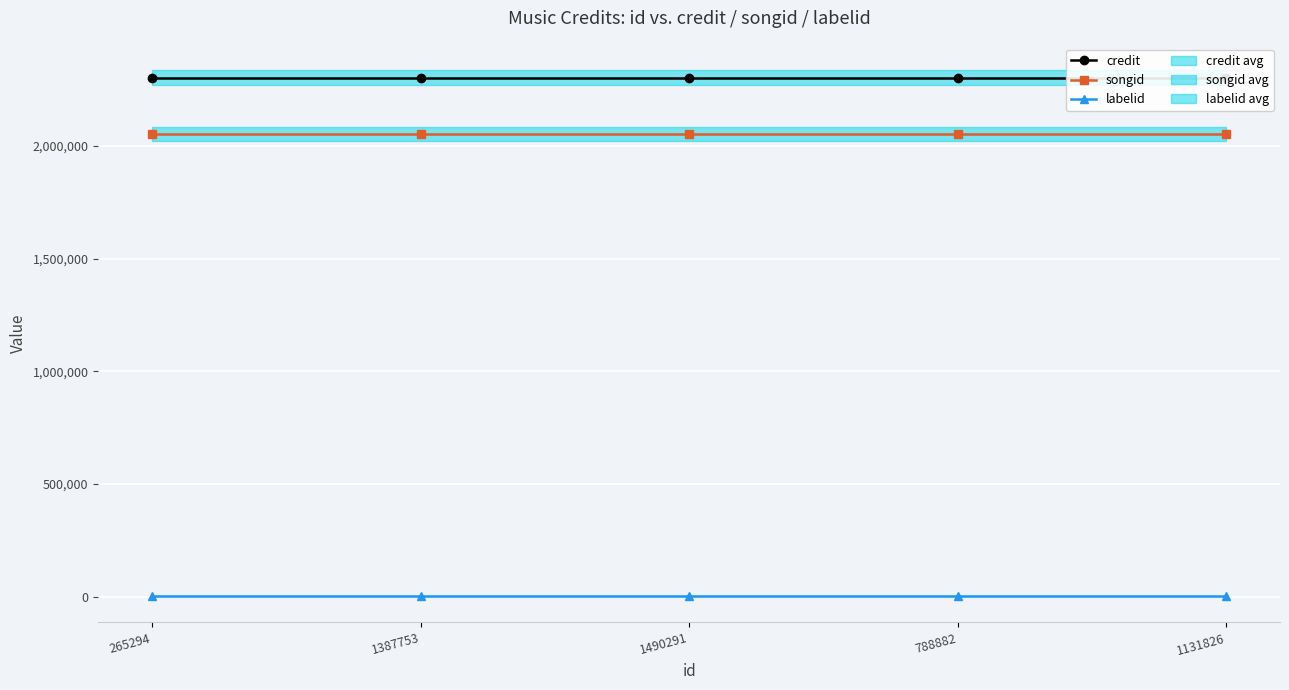

The value of labelid at 1490291 is 1724. True or false?

True